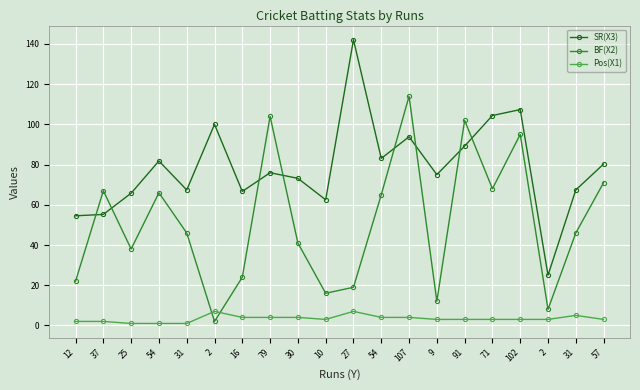

What are all the series names shown in the legend?

SR(X3), BF(X2), Pos(X1)